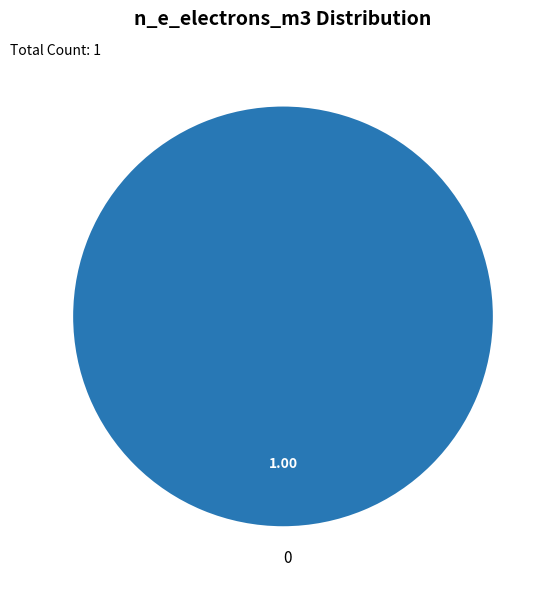

Does 0 represent more than half of the total?

Yes